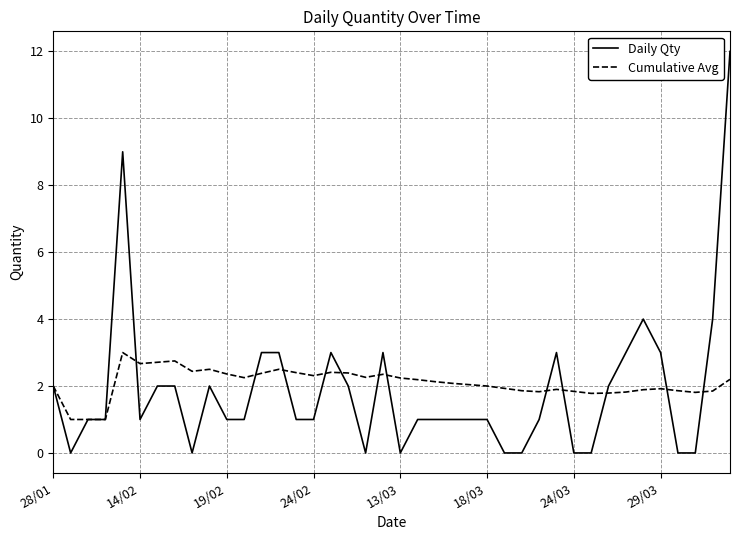

What is the highest value of the Daily Qty series?

12.0